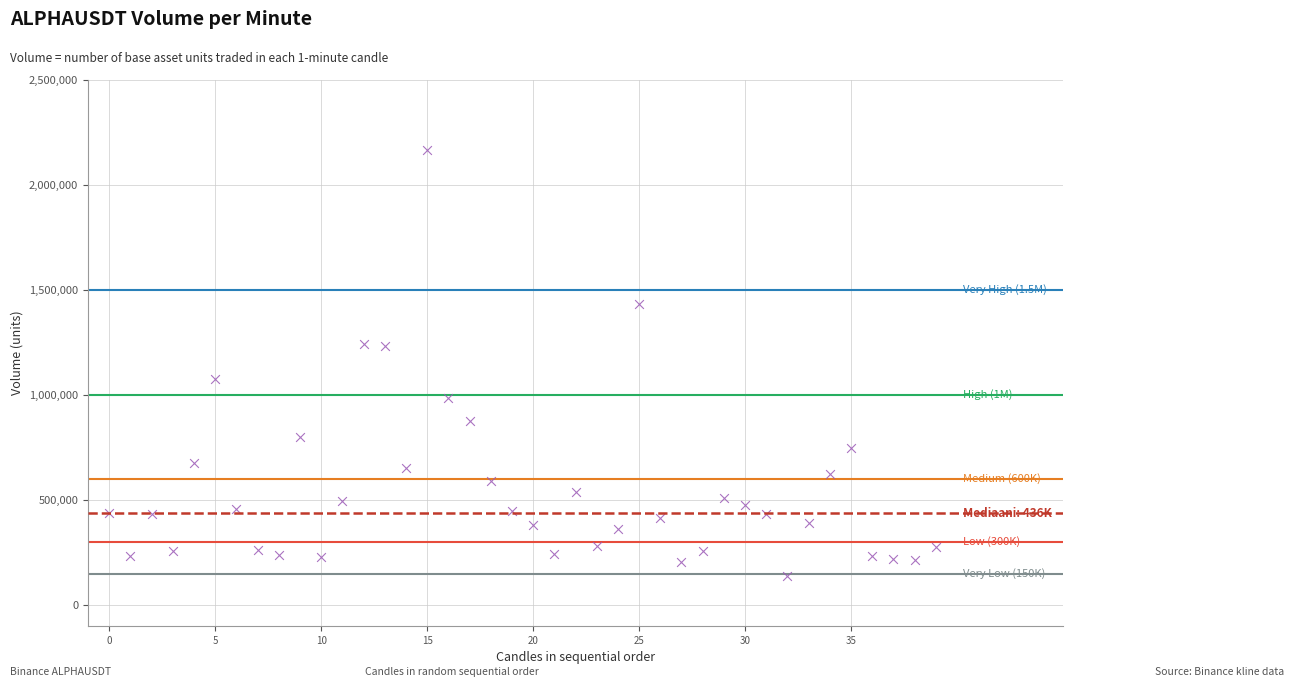

What is the range of Y values (max minus min)?

2026234